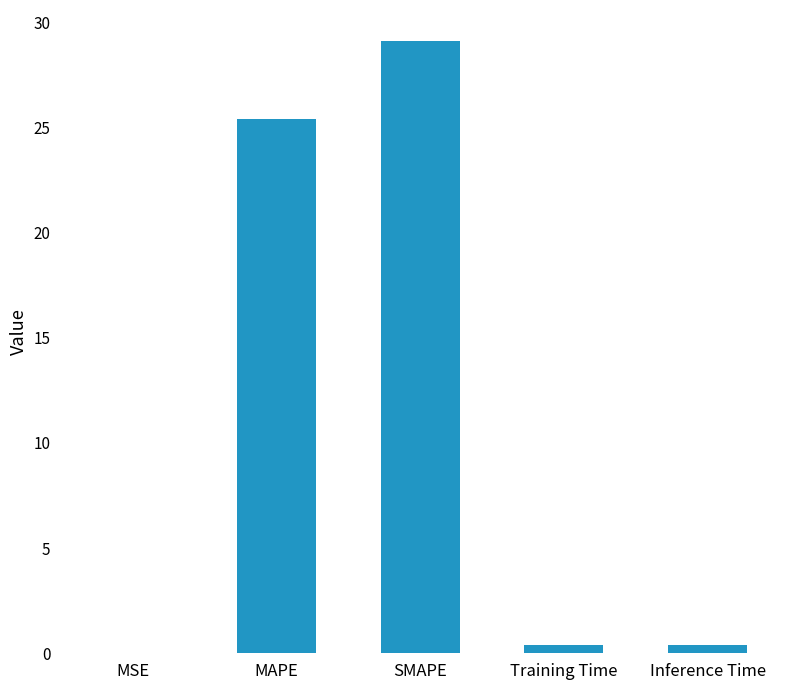

Are the bars grouped side by side (vs. stacked)?

No